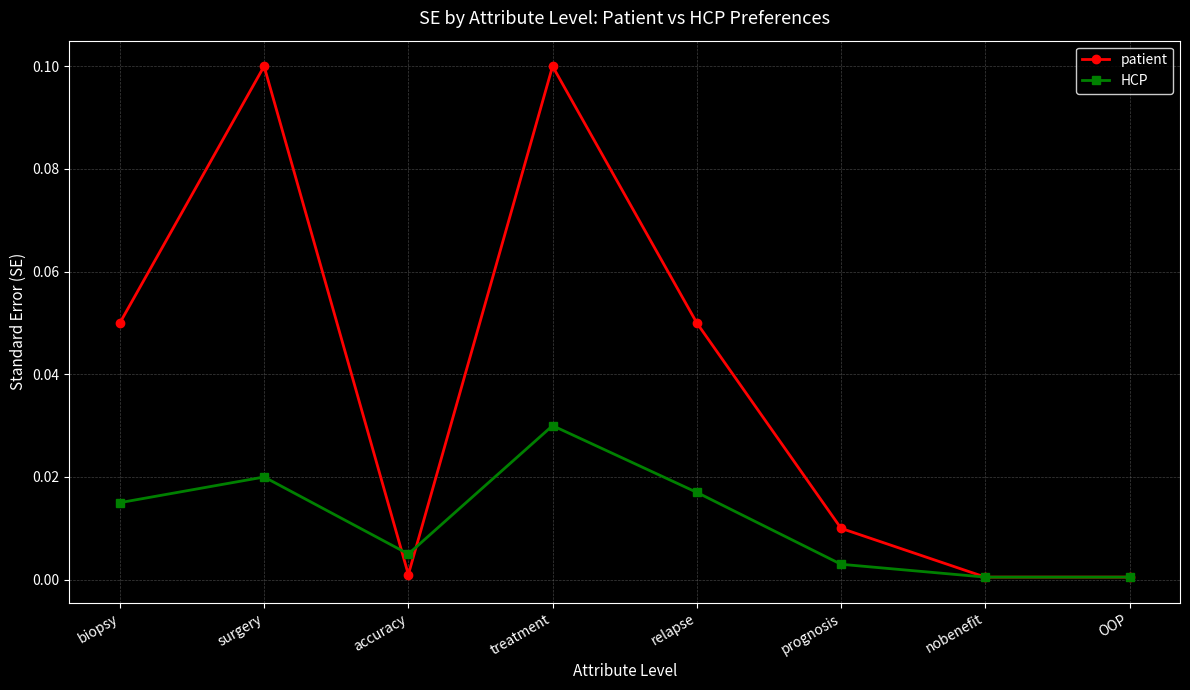

Rank the series at accuracy from lowest to highest value.

patient, HCP